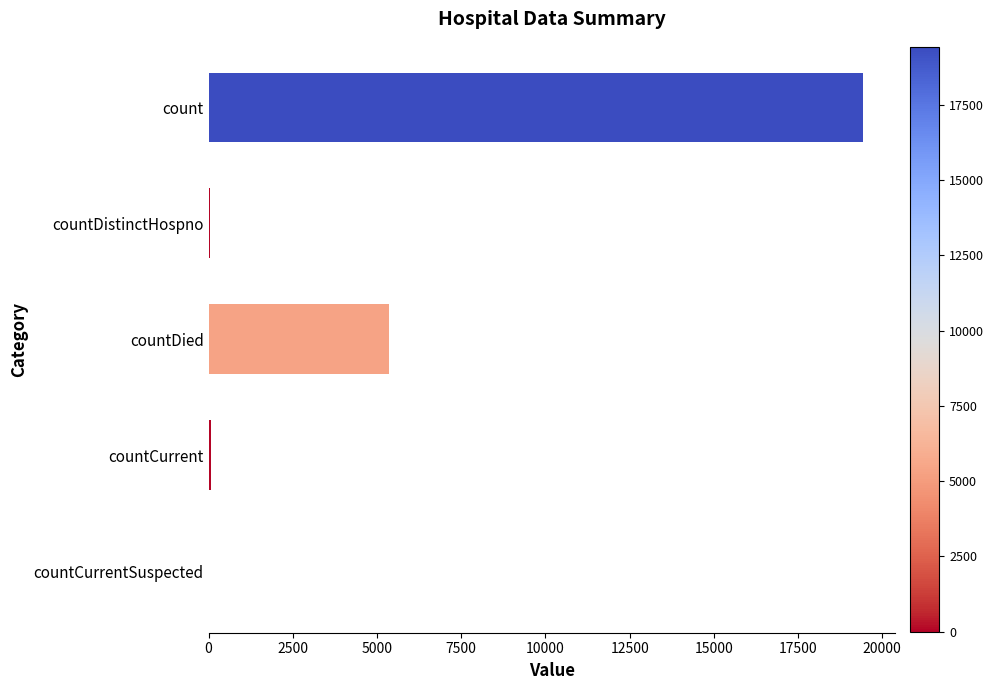

The chart shows a value of 60 at countCurrent. True or false?

True